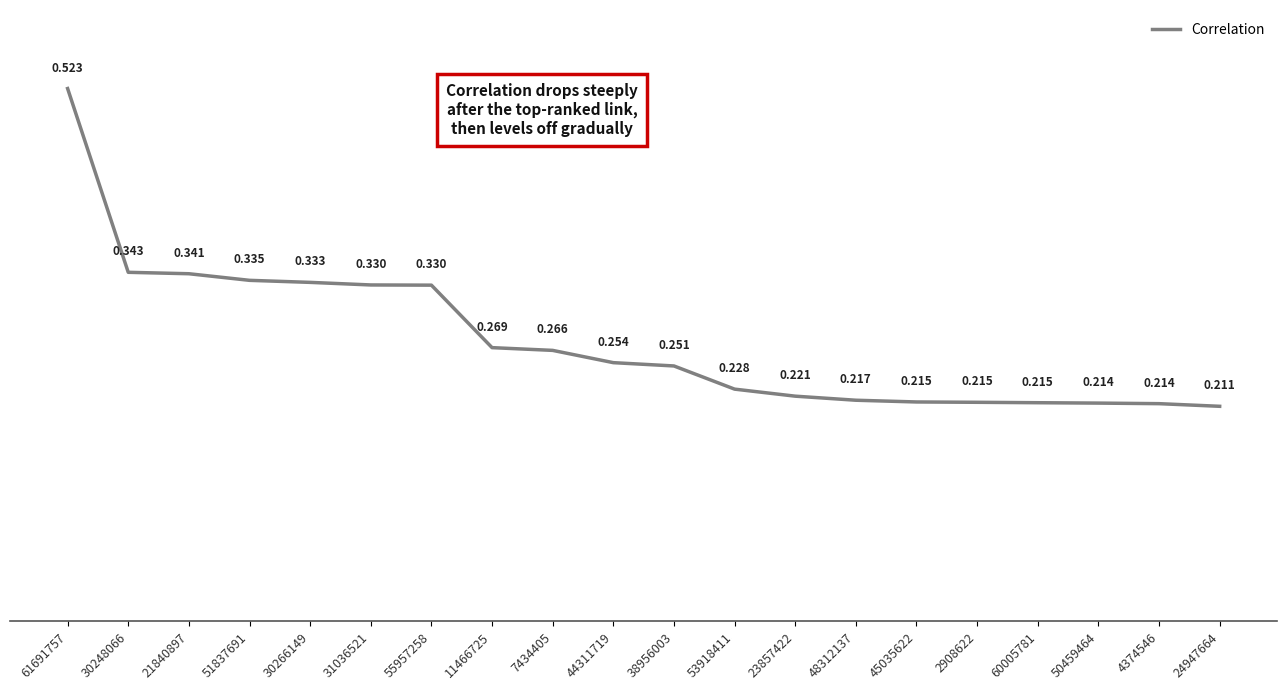

True or false: the data shows 0.3 at 31036521.

True